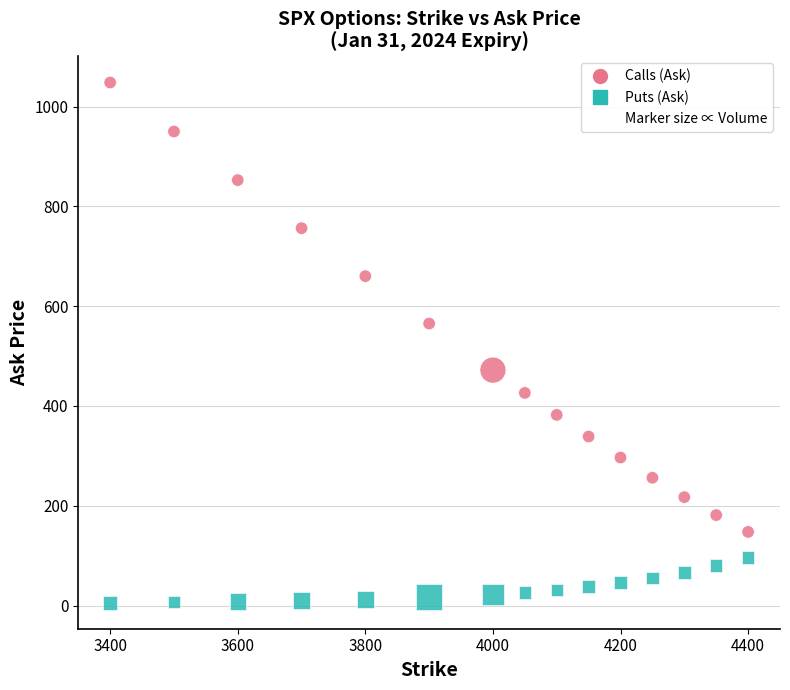

Across all series, what Y value is closest to 527?

565.2